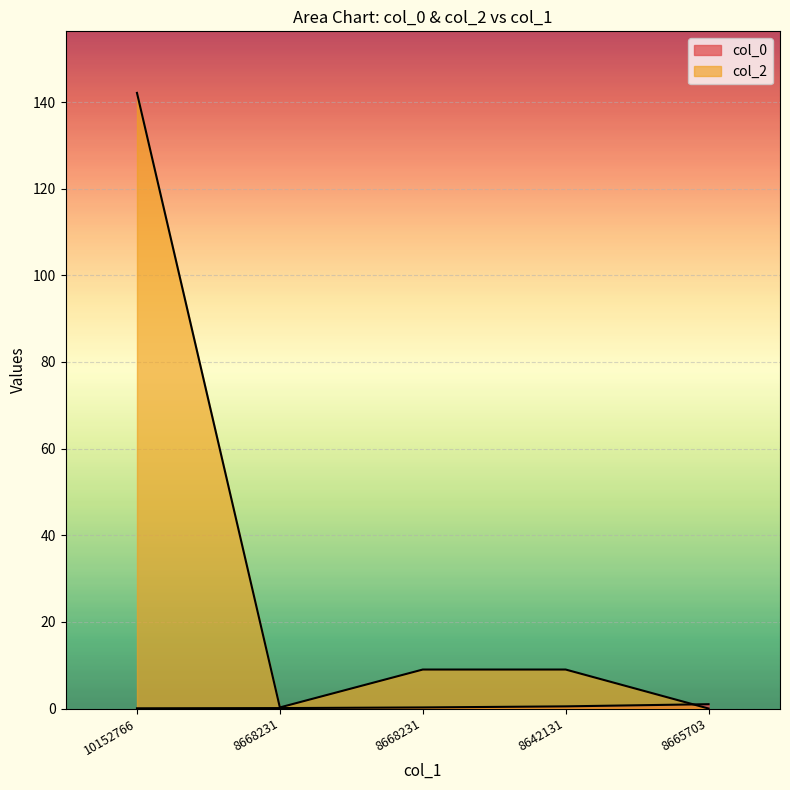

How many interior local valleys does the col_2 series have?

1